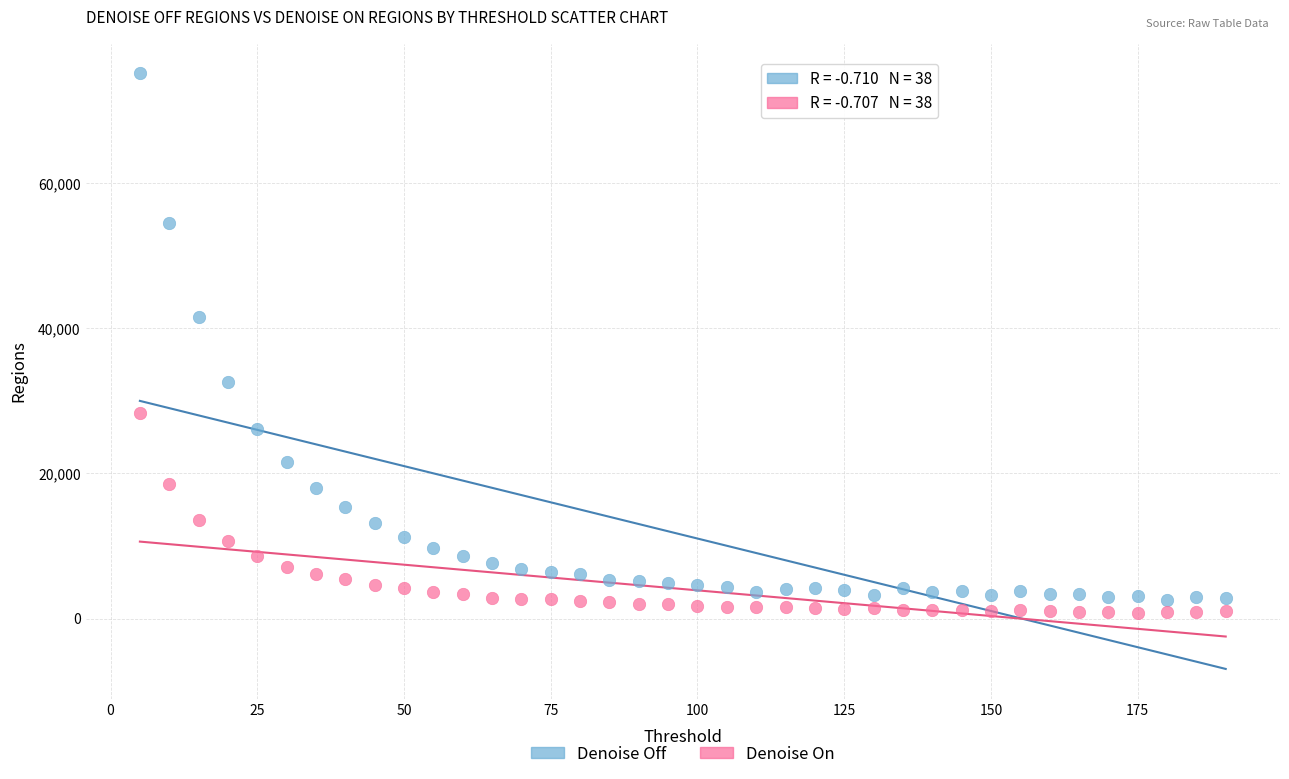

Which series has the largest Y range (max minus min)?

Denoise Off